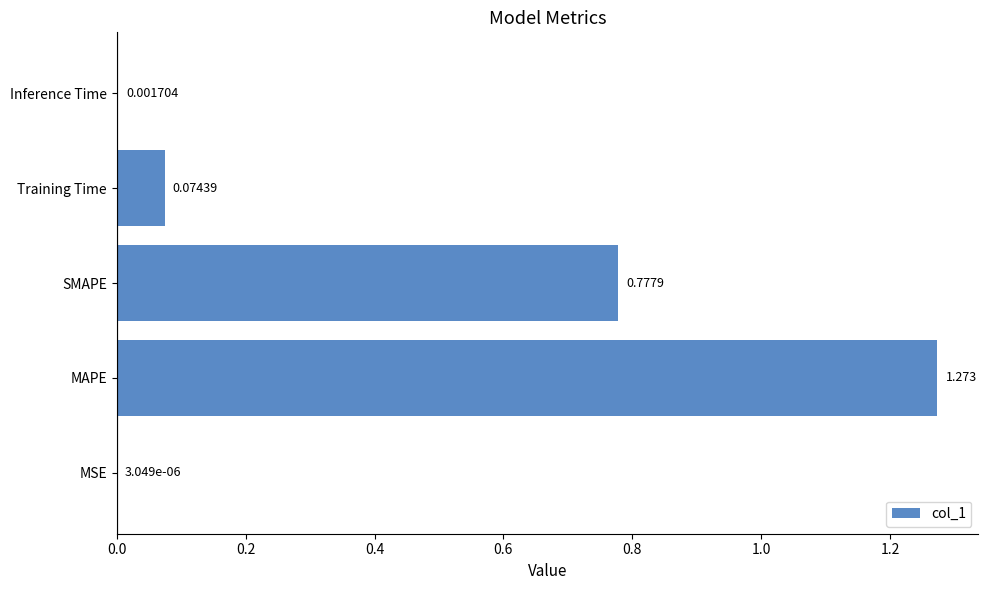

Where is the data nearest to the value 0?

MSE